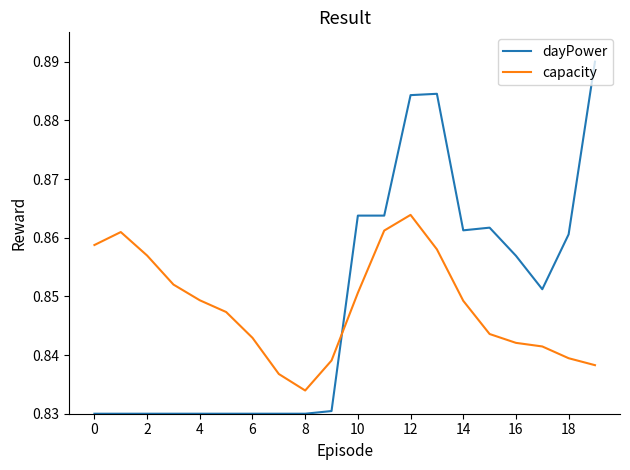

True or false: dayPower and capacity intersect in this chart.

True